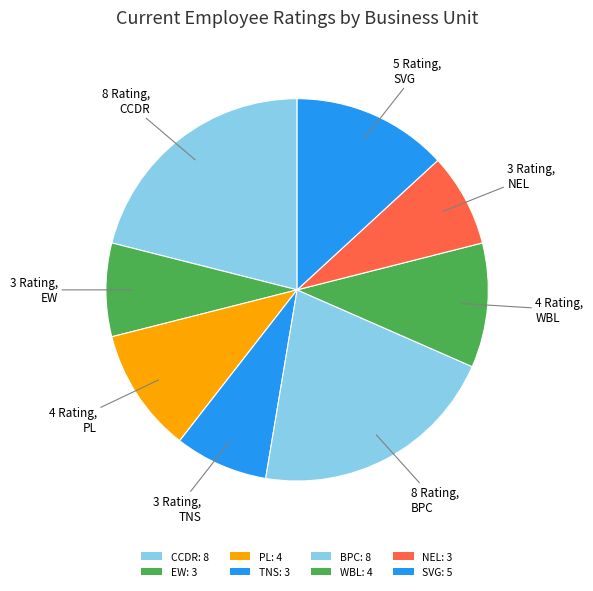

Does any single category account for the majority?

No